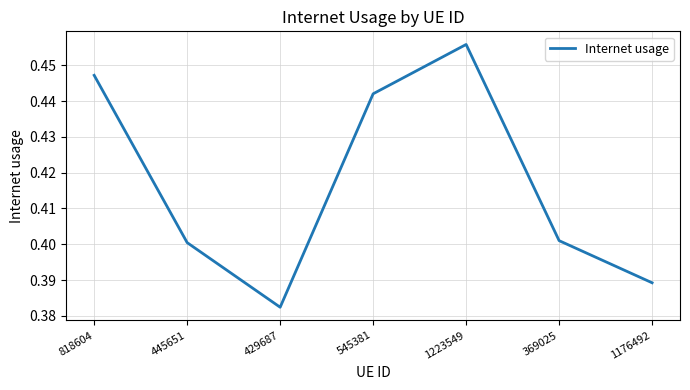

How many values are between 0 and 1?

7